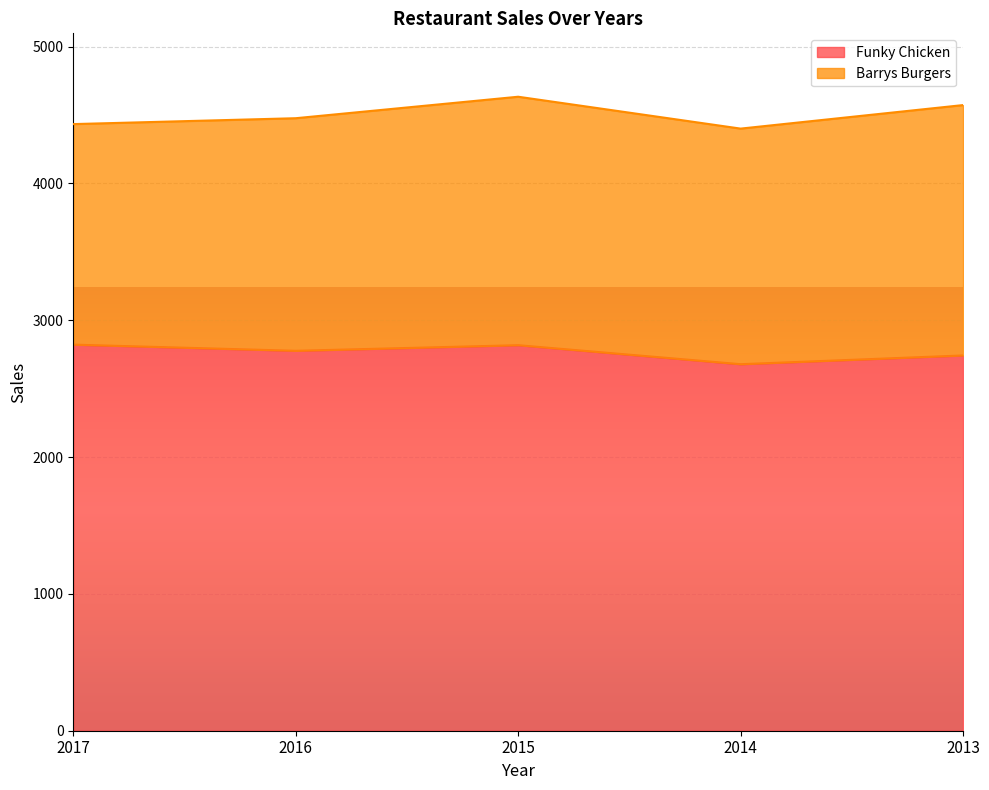

What is the smallest value displayed?

2679